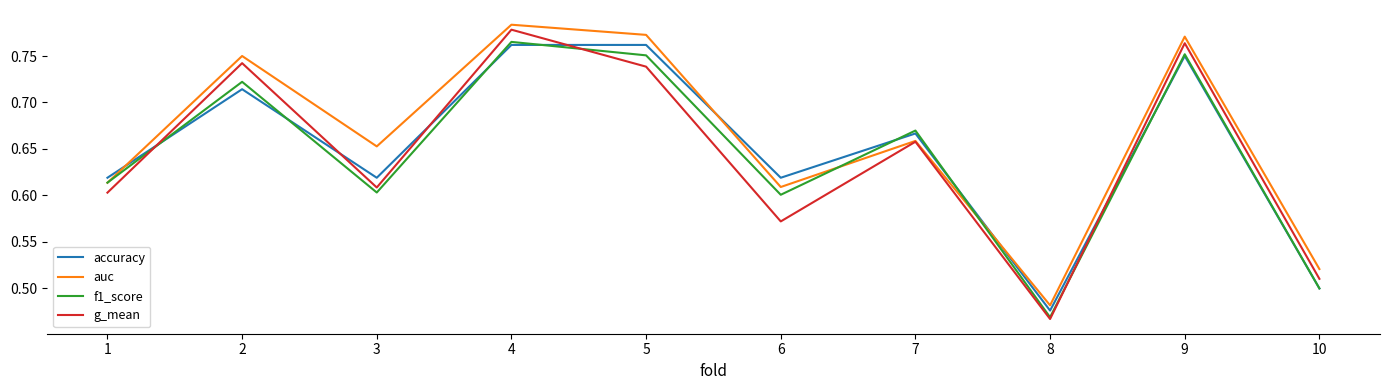

True or false: accuracy and g_mean cross at least once.

True